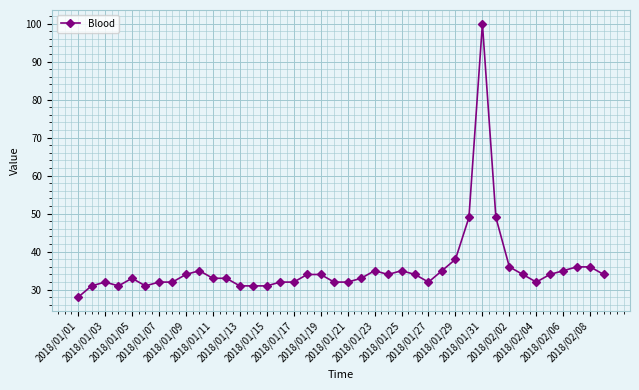

What is the maximum value shown in the chart?

100